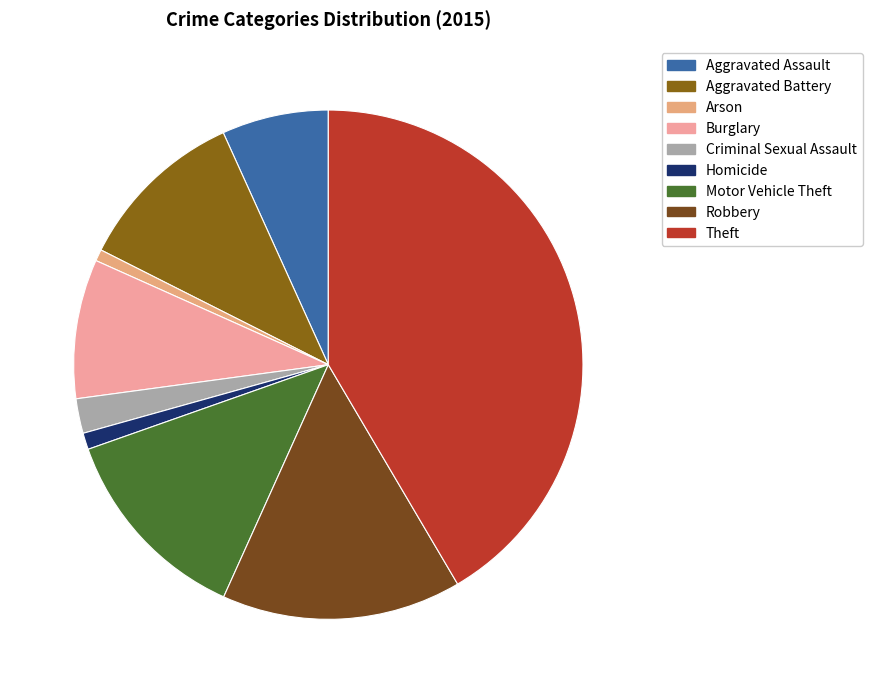

Is it true that Aggravated Battery is 20% of the pie?

False